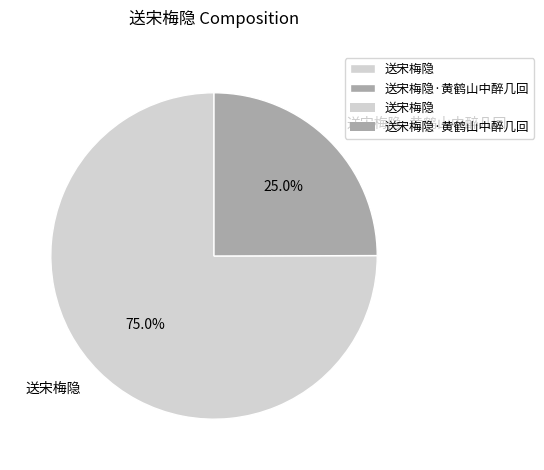

Rank the categories by value from lowest to highest.

送宋梅隐·黄鹤山中醉几回, 送宋梅隐